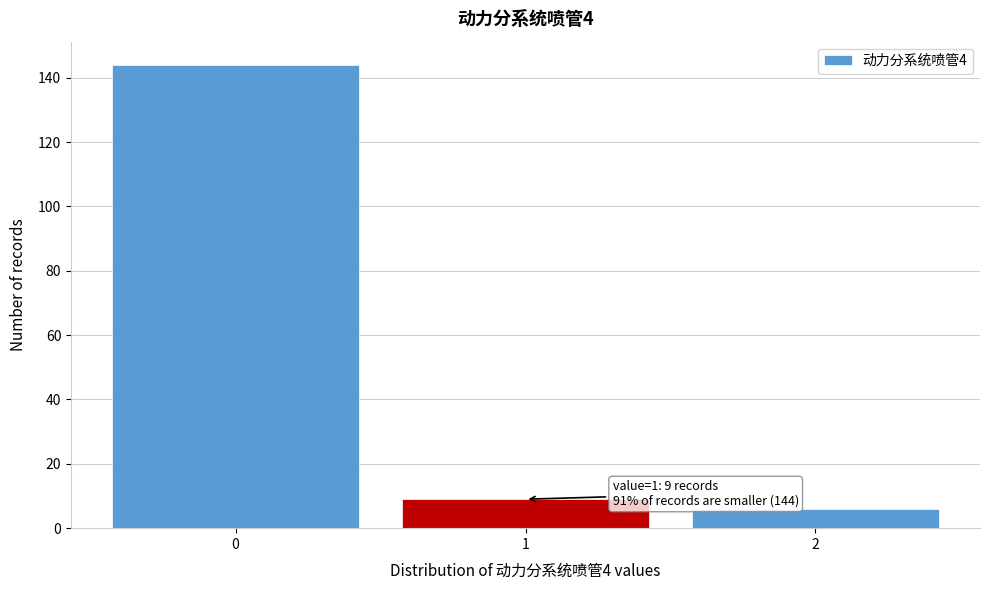

Which range on the x-axis has the tallest bar?

-0.5 to 0.5